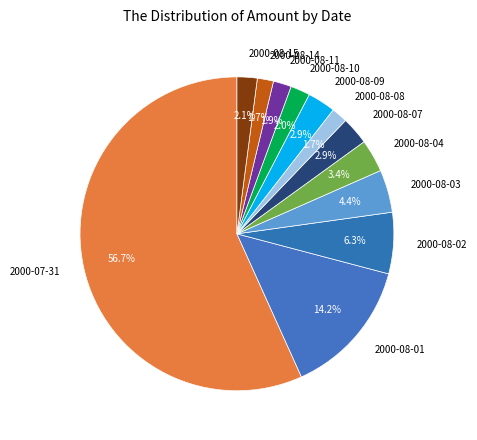

What percentage do 2000-08-04 and 2000-08-15 together represent?

5.5%